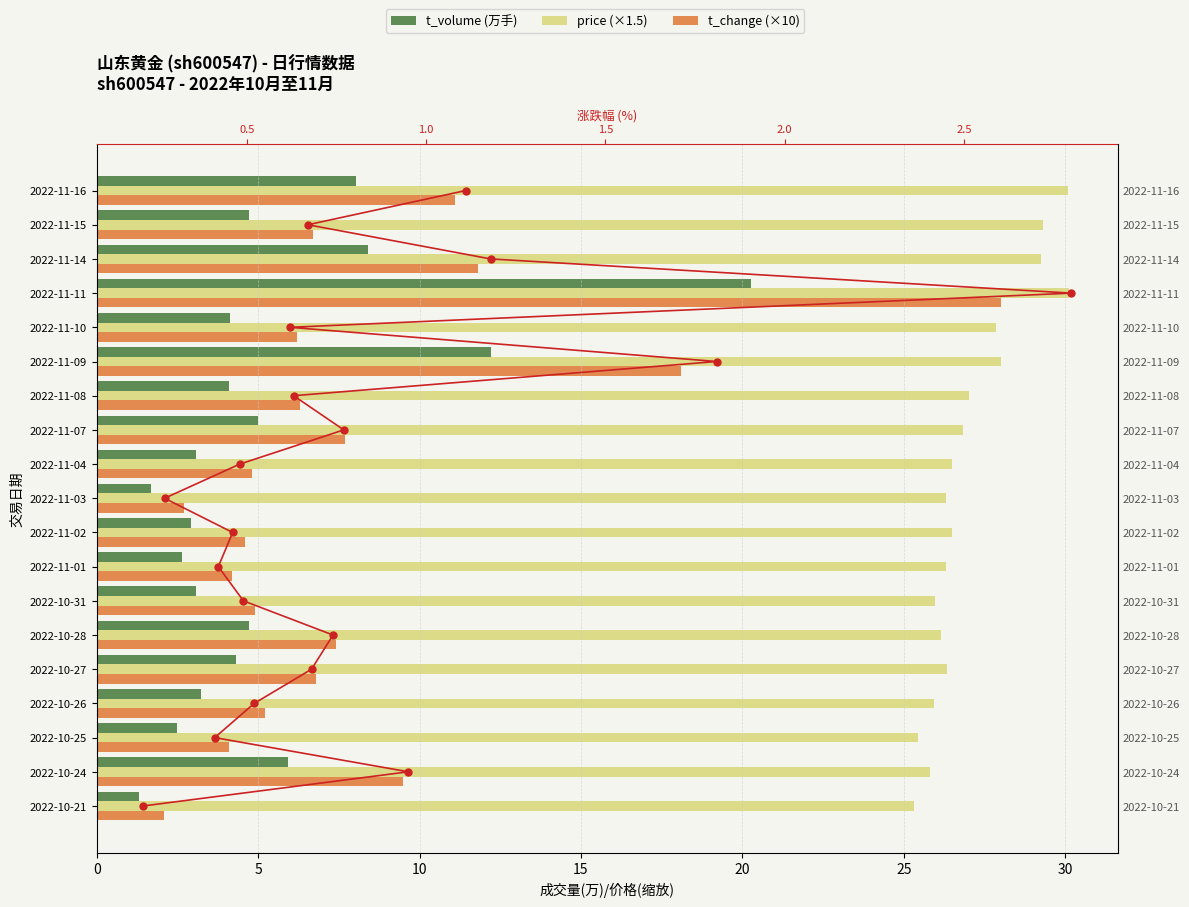

How many distinct data groups are displayed?

4